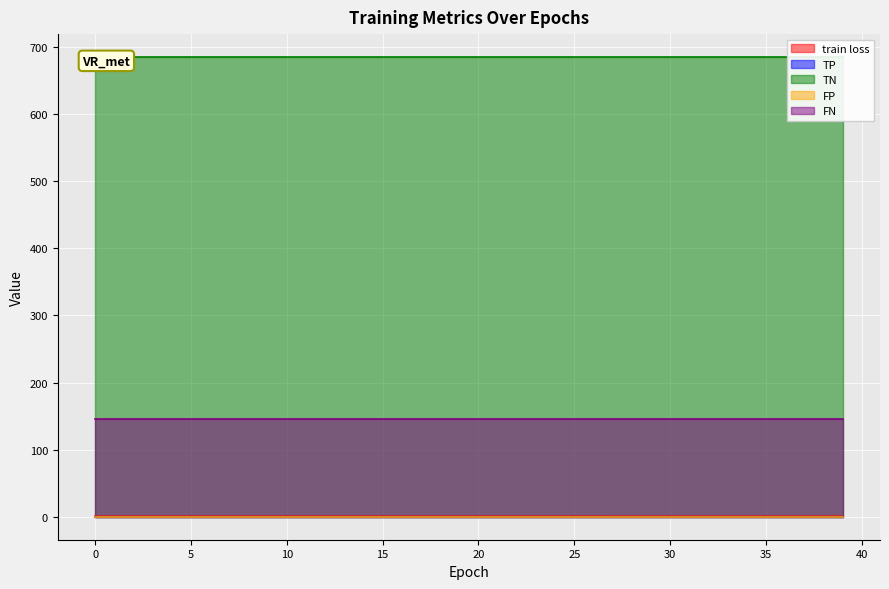

Between 4 and 29, which series saw the biggest shift?

train loss